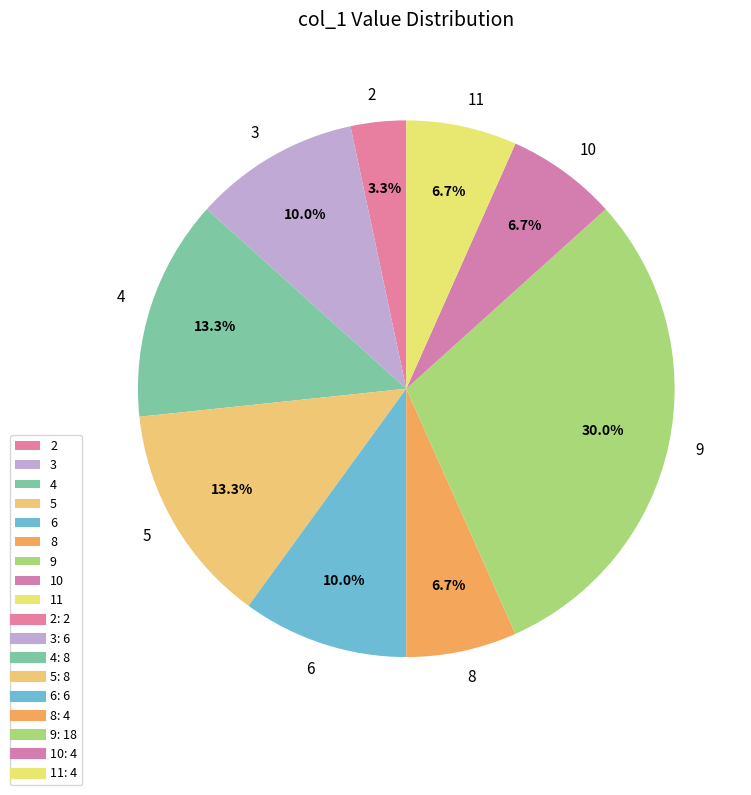

Count the number of slices in the pie.

9